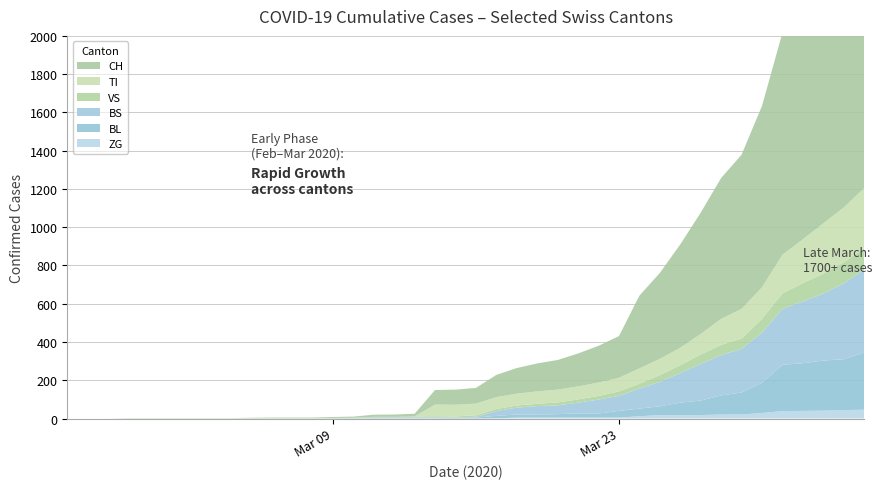

Reading left to right, list all the values displayed in this chart.

CH: 0	0	0	0	0	0	0	0	0	2	3	3	3	5	6	11	12	14	76	79	82	116	134	146	155	172	192	218	380	449	540	634	736	806	948	1160	1279	1480	1588	1742
TI: 0	0	0	0	0	0	0	0	0	0	0	0	0	0	0	0	0	0	61	61	61	62	62	65	67	68	70	71	80	85	91	107	136	155	165	202	229	263	287	314
VS: 0	0	0	2	2	2	2	2	2	2	2	2	2	2	2	3	3	5	6	6	8	11	11	12	15	17	19	24	25	35	41	50	53	54	71	81	96	104	109	112
BL: 0	0	0	0	0	0	0	0	0	0	0	0	0	1	2	2	2	2	2	5	5	13	16	16	18	21	21	35	40	46	65	76	100	115	158	242	249	262	266	298
BS: 0	0	0	0	0	0	0	0	0	0	0	0	0	0	0	4	4	4	4	0	4	25	36	44	46	57	73	78	105	128	155	191	211	228	263	292	323	350	397	434
ZG: 0	0	0	0	0	0	0	0	0	0	0	0	0	0	0	0	0	0	0	0	0	1	5	5	5	5	5	5	12	18	18	18	21	21	29	39	40	41	44	46